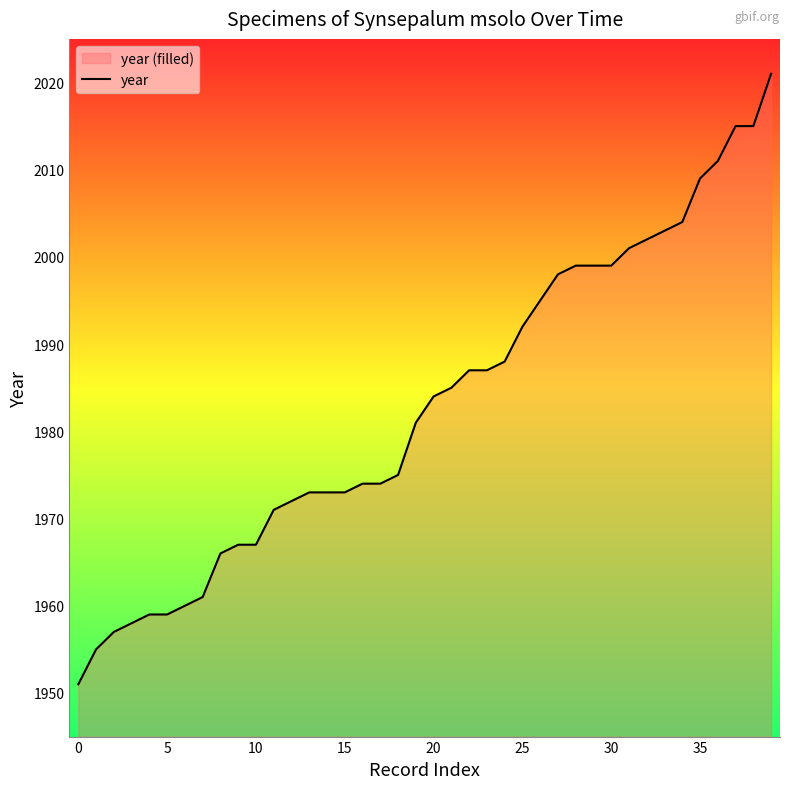

True or false: there are more than 1 points higher than both neighbors.

False